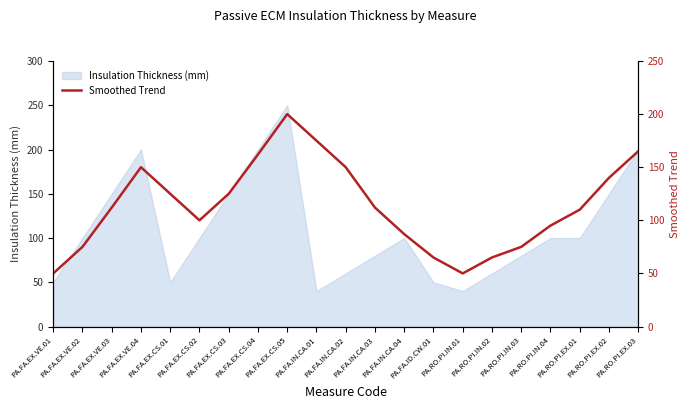

Reading left to right, transcribe all the data shown in this chart.

50	75	112	150	125	100	125	162	200	175	150	112	87	65	50	65	75	95	110	140	165